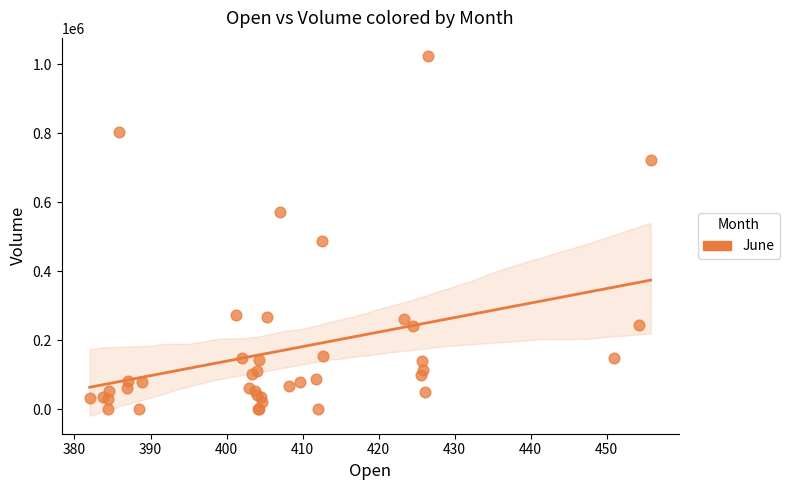

What Y value in the scatter plot is closest to 511869?

487522